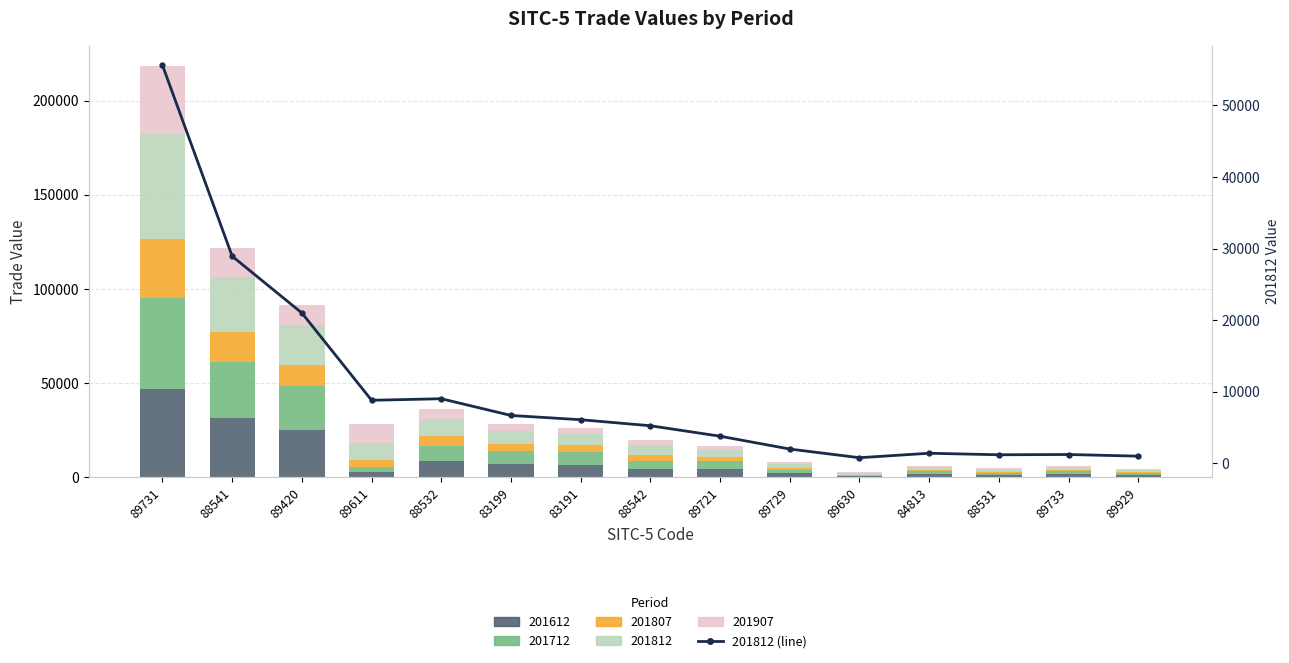

The chart shows a value of 12212.8 at 88532. True or false?

False